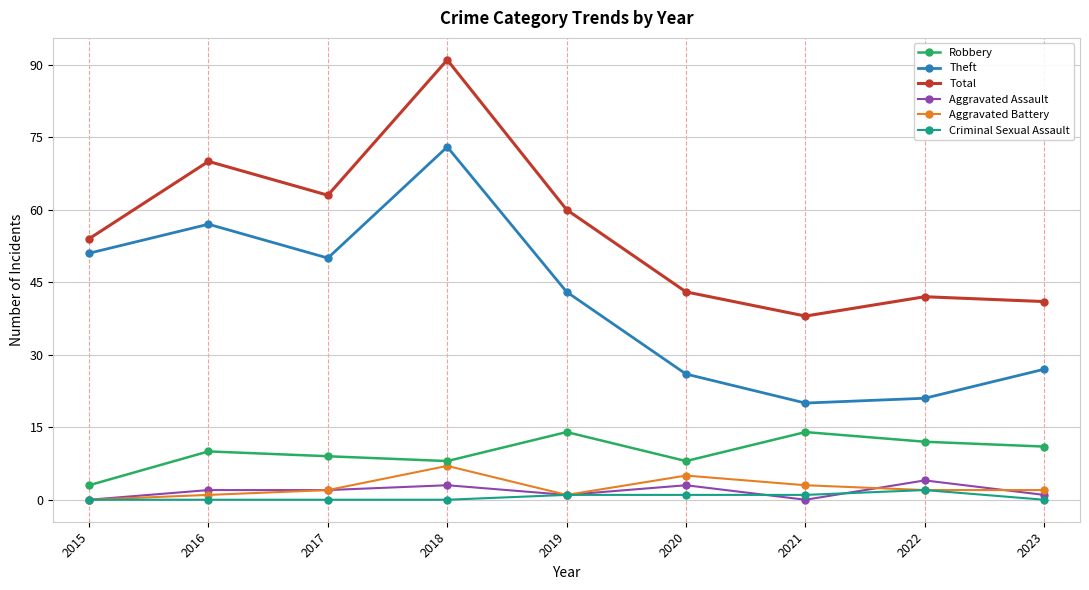

Count the number of categories in the chart.

9